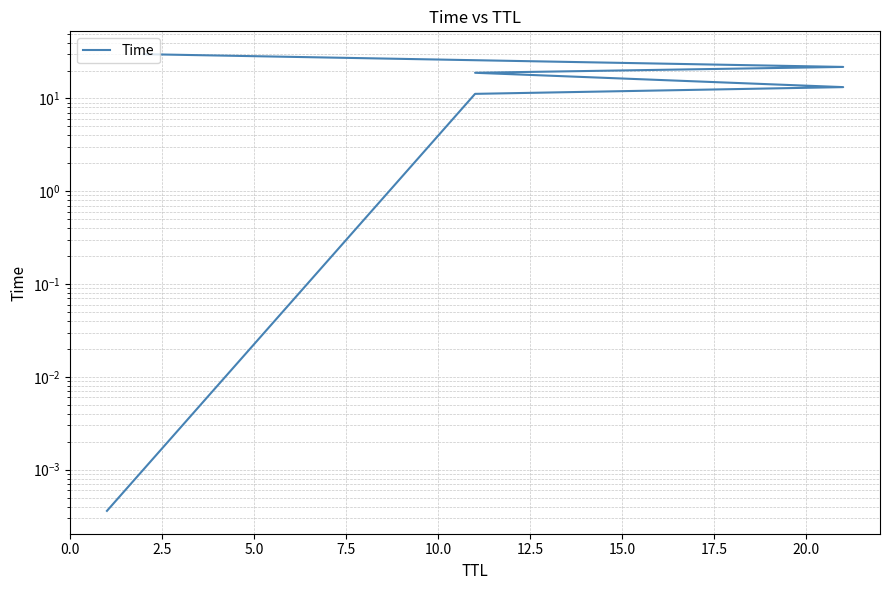

How many lines are shown in the chart?

1